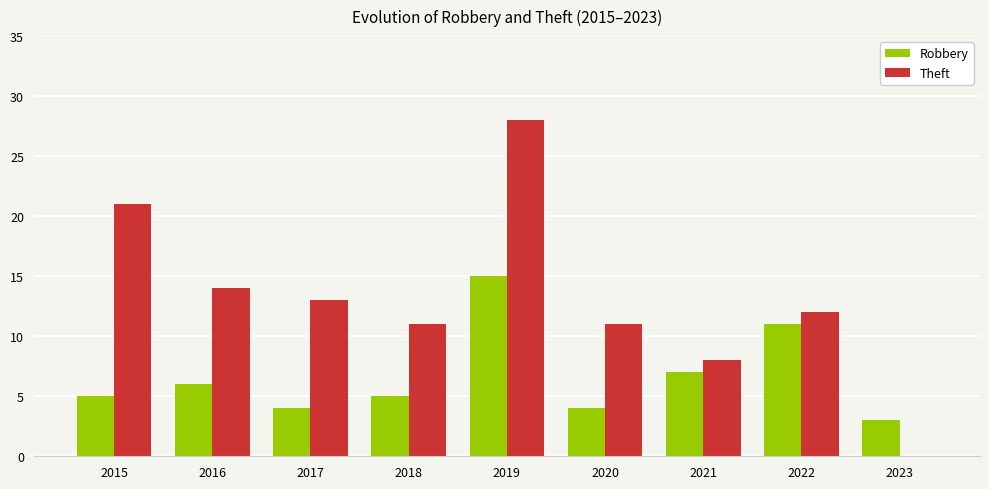

Which category has the highest value across all series?

2019